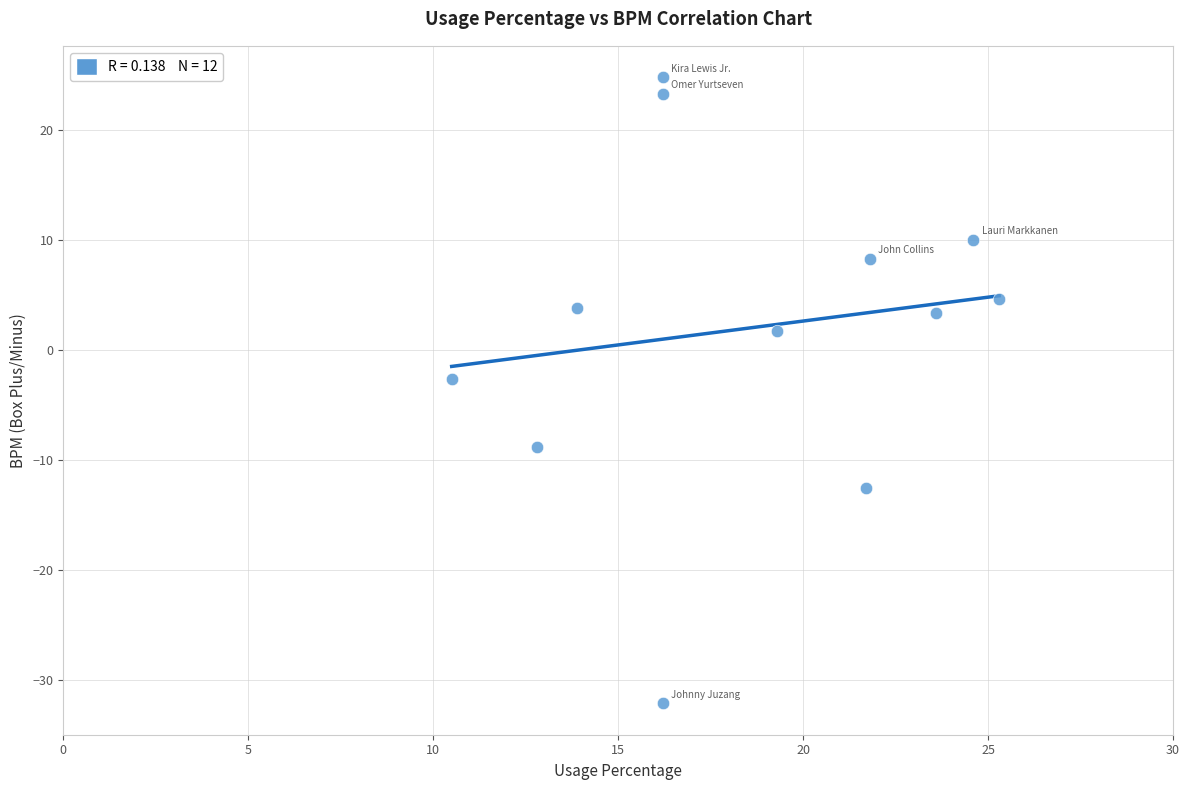

What is the average X value?

18.5